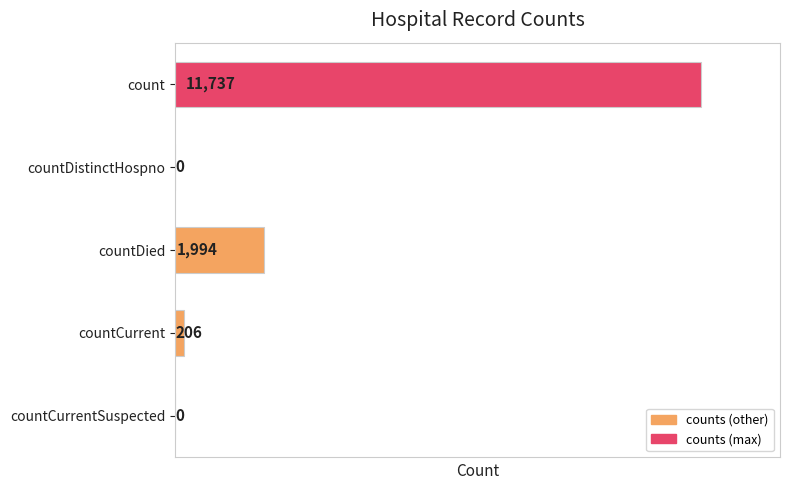

Where is the data nearest to the value 5868?

countDied